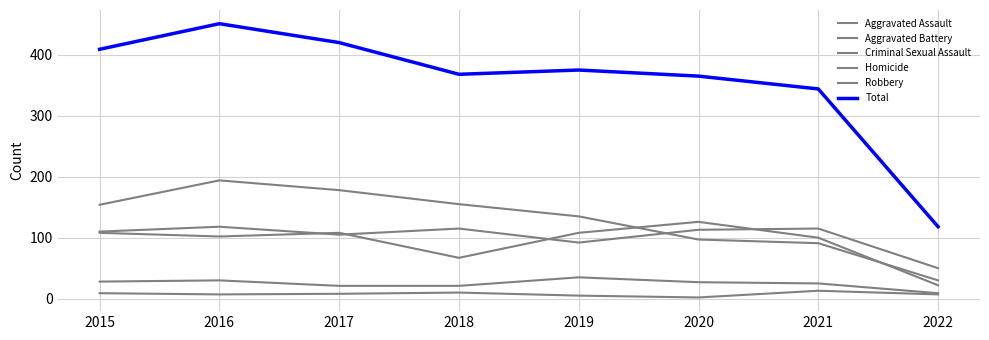

What is the difference between the Aggravated Battery values at 2018 and 2022?

45